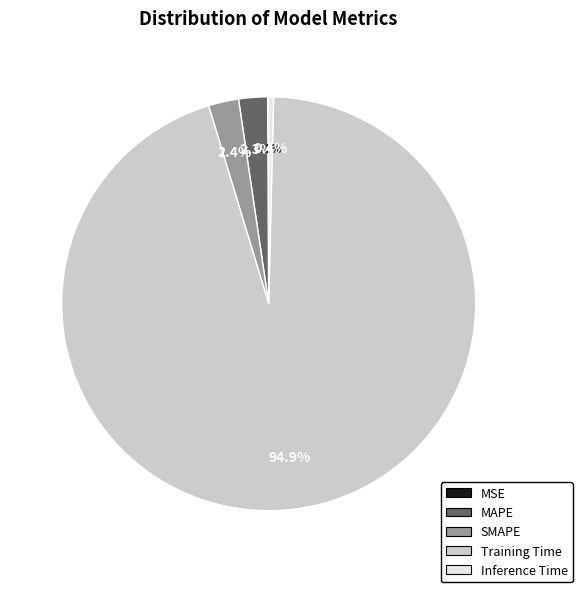

Is there any slice that represents more than half of the pie?

Yes